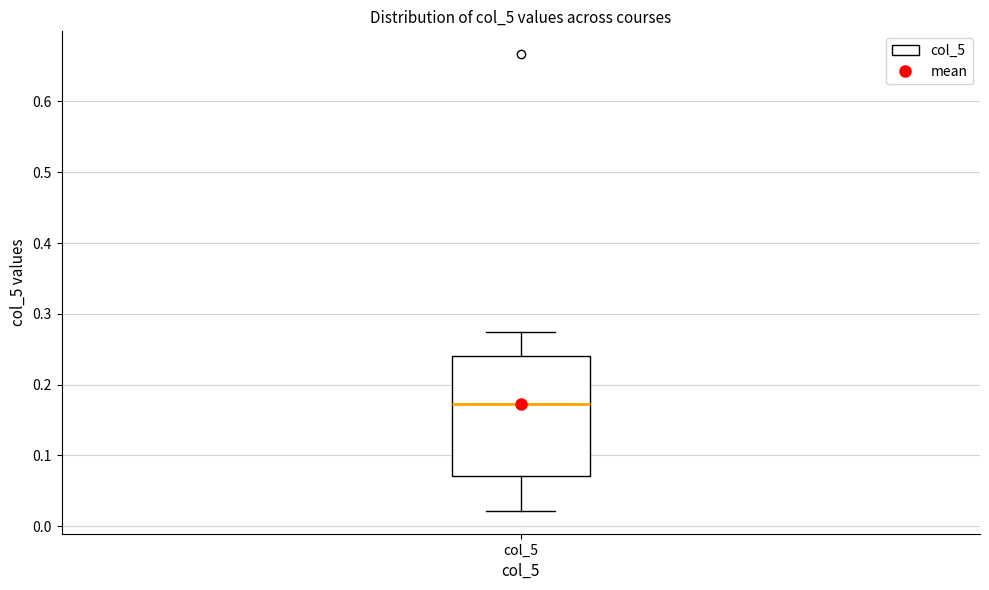

Transcribe this box plot: give where the median line is, the range the box spans, and where the two whiskers end, as read against the y-axis. The values are not printed on the chart, so give them approximately, as read against the axis.

median 0.17, box 0.07 to 0.24, whiskers 0.02 to 0.27